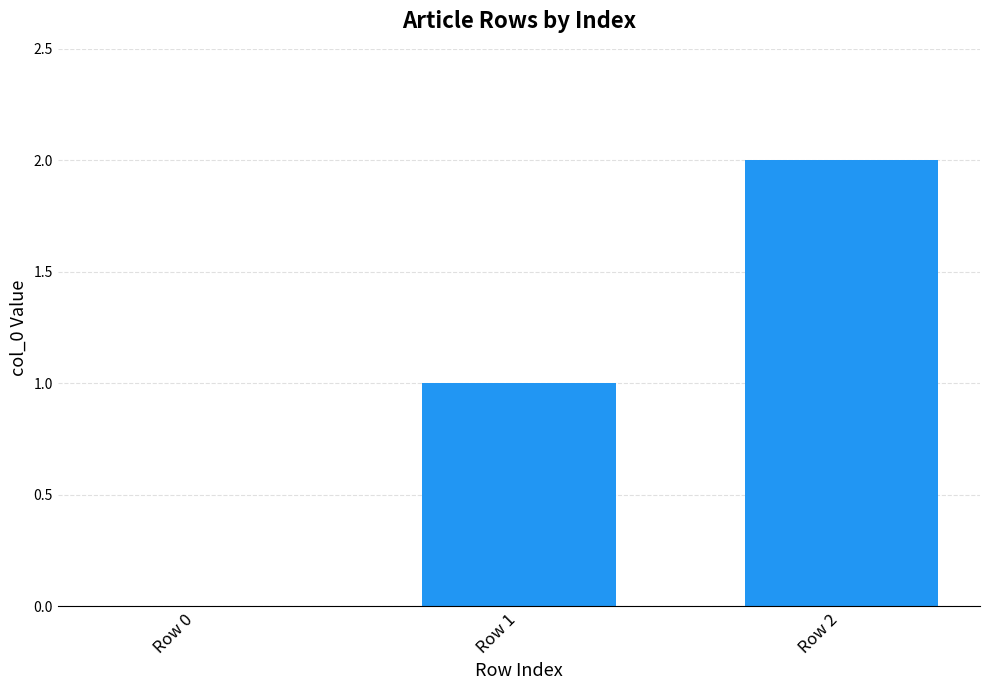

True or false: the data shows 3 at Row 2.

False